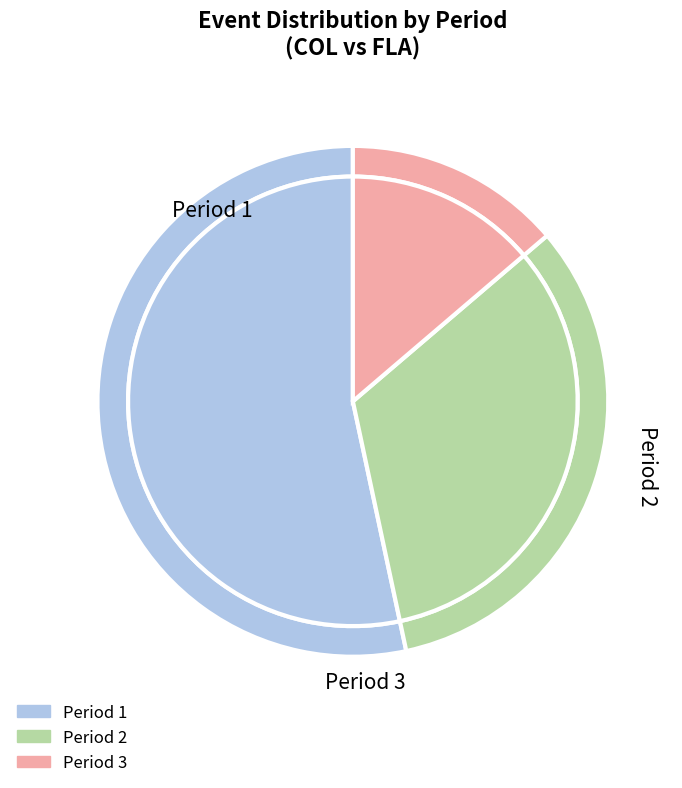

Is there a majority slice in this chart?

Yes